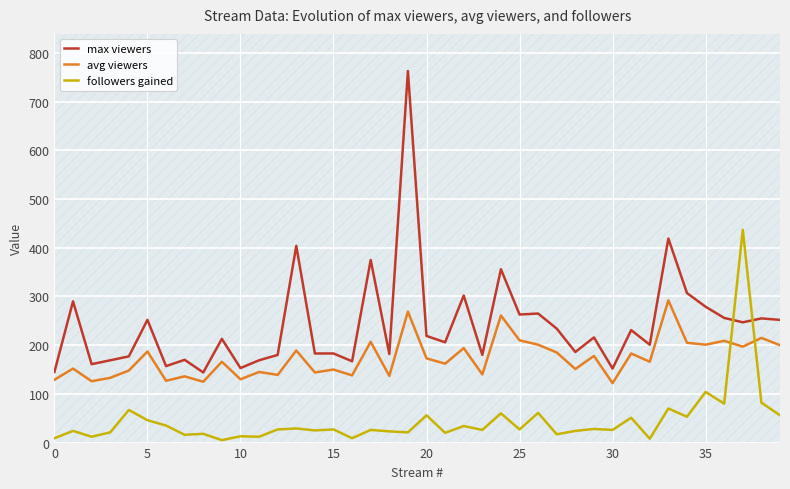

Is this an area chart (filled region under the line)?

No